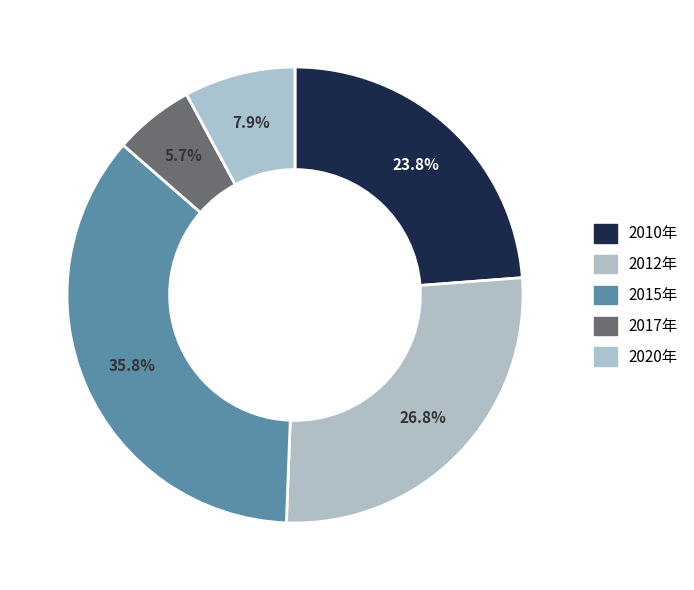

How many segments does this pie chart have?

5